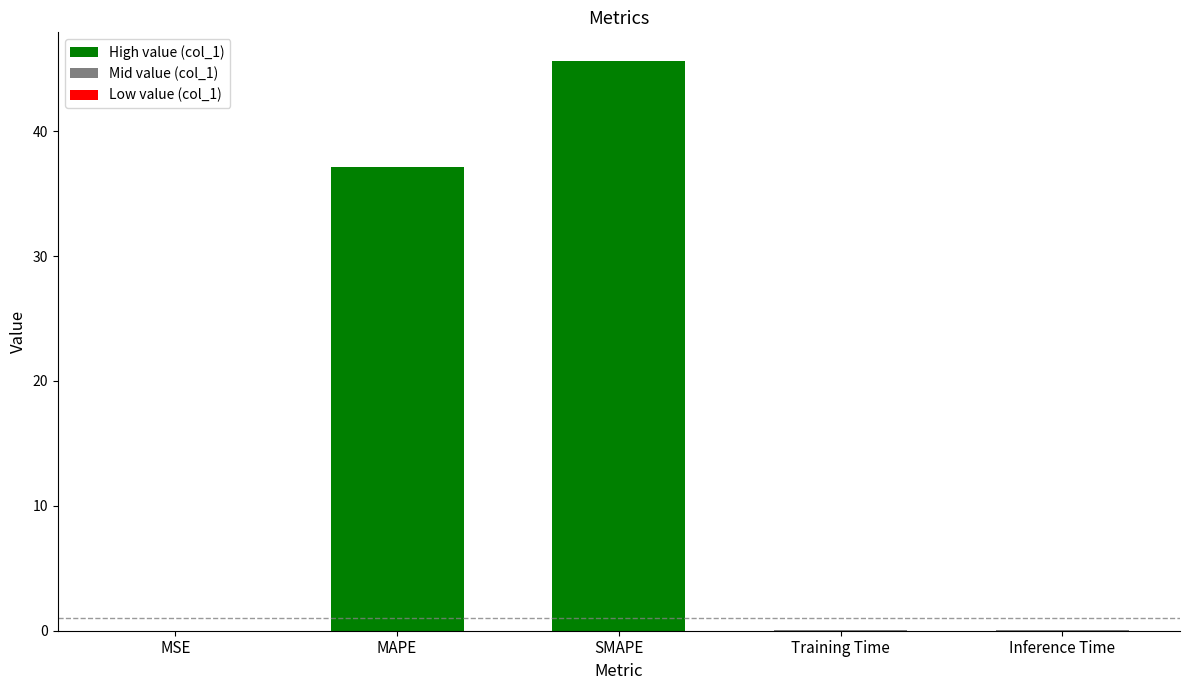

Between MAPE and Training Time, which is larger?

MAPE